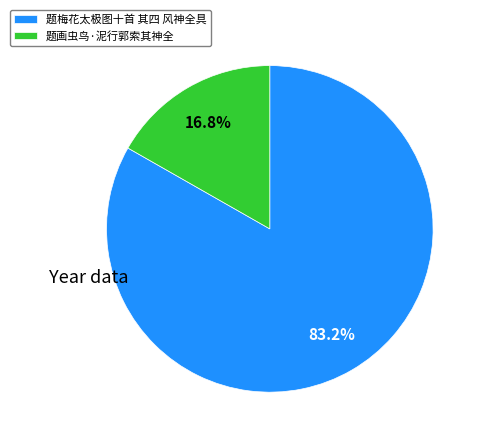

Is it true that 题画虫鸟·泥行郭索其神全 is 29% of the pie?

False